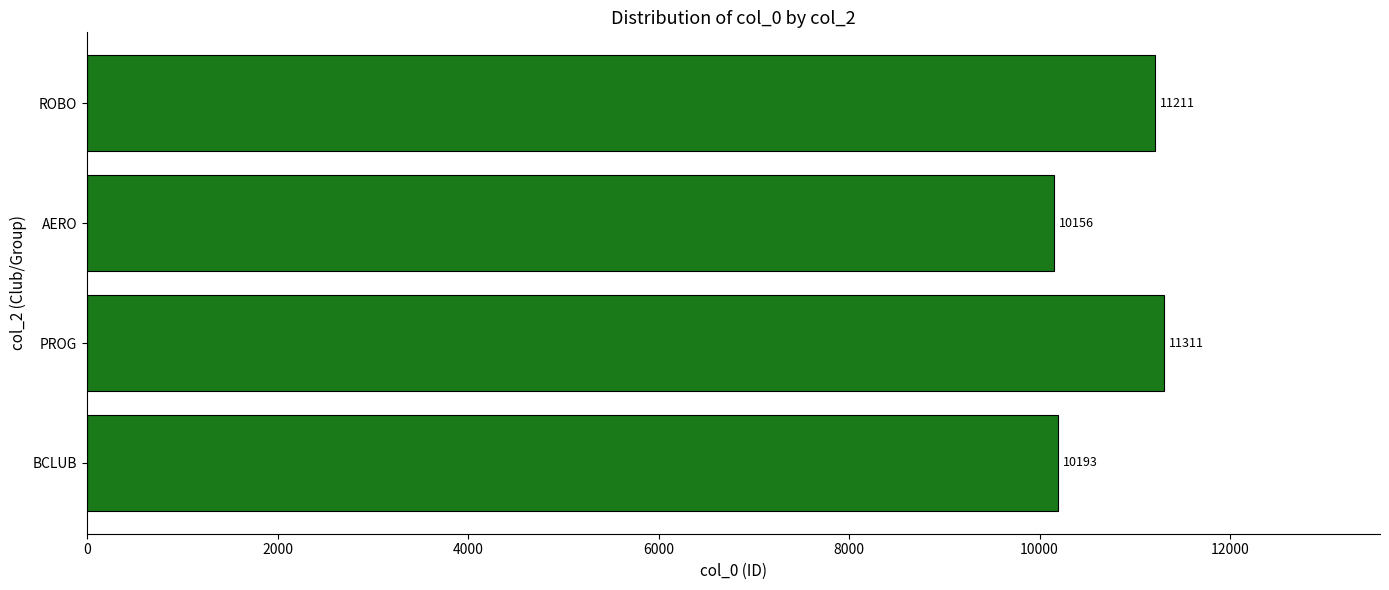

What is the difference between the second highest and minimum values?

1055